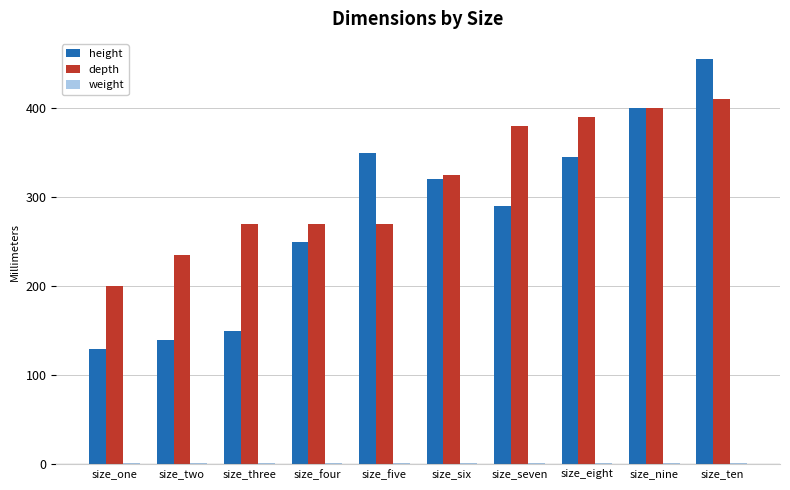

What is the total value across all series at size_eight?

736